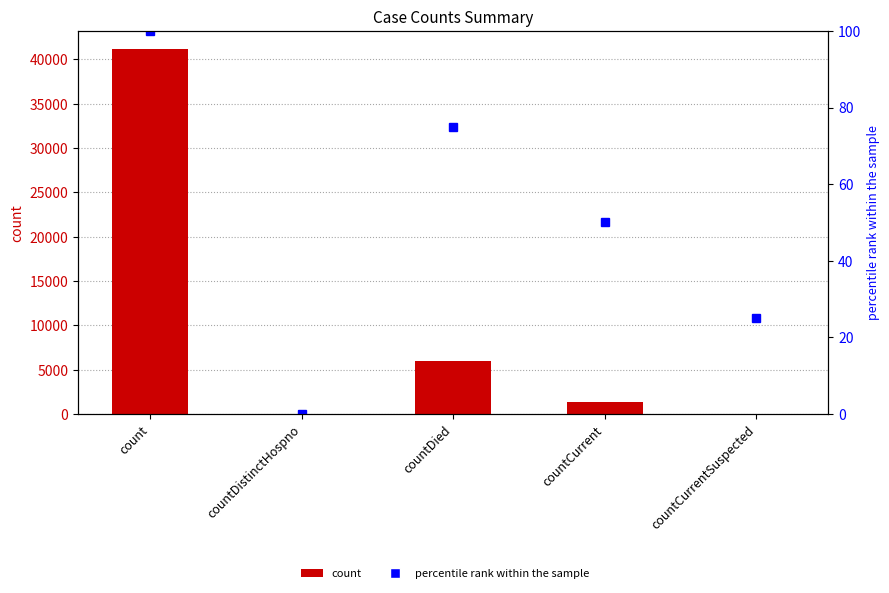

Which series has the largest total across all categories?

count